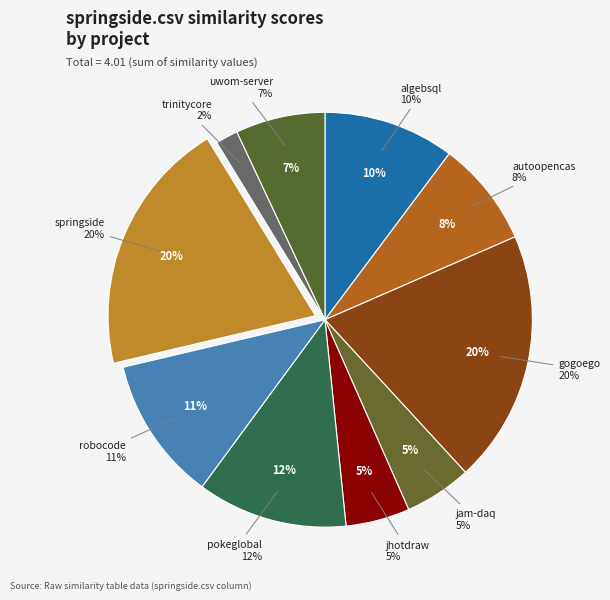

What is the change in value from robocode.csv to springside.csv?

+0.4